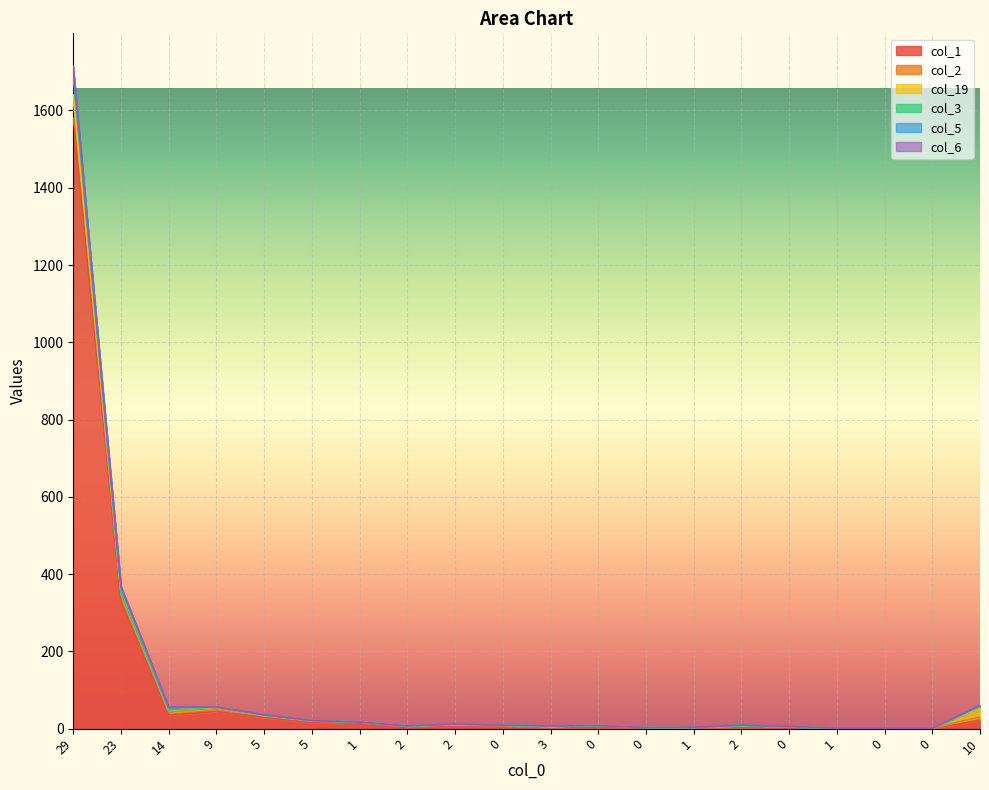

At which category does col_1 reach its first local peak?

9